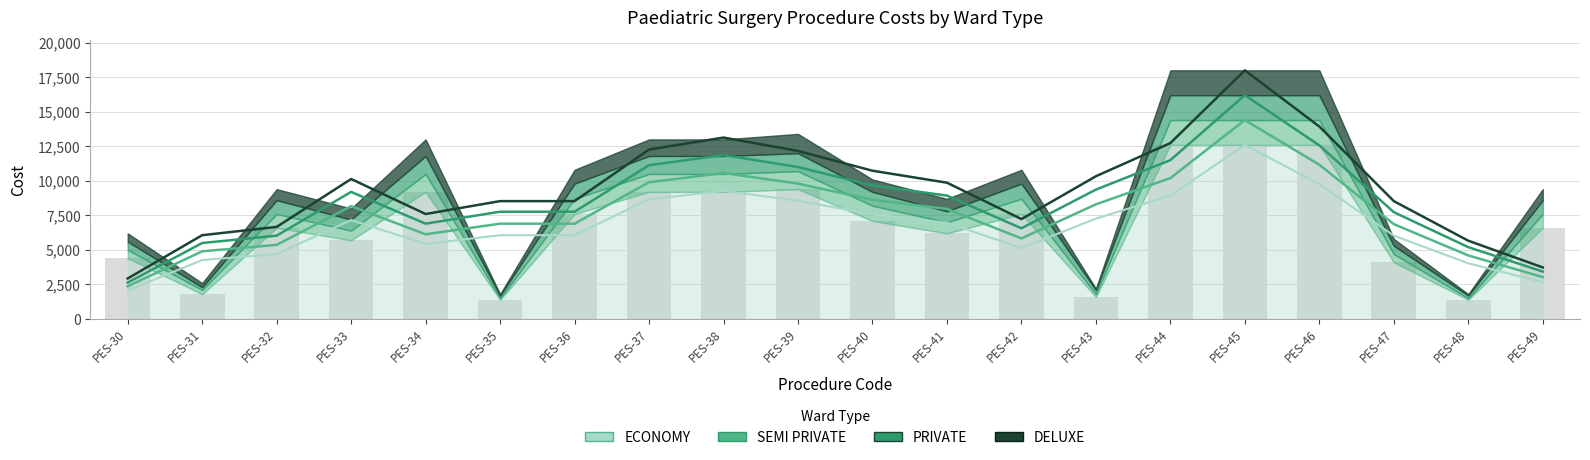

Which label corresponds to the smallest value in the chart?

PES-35